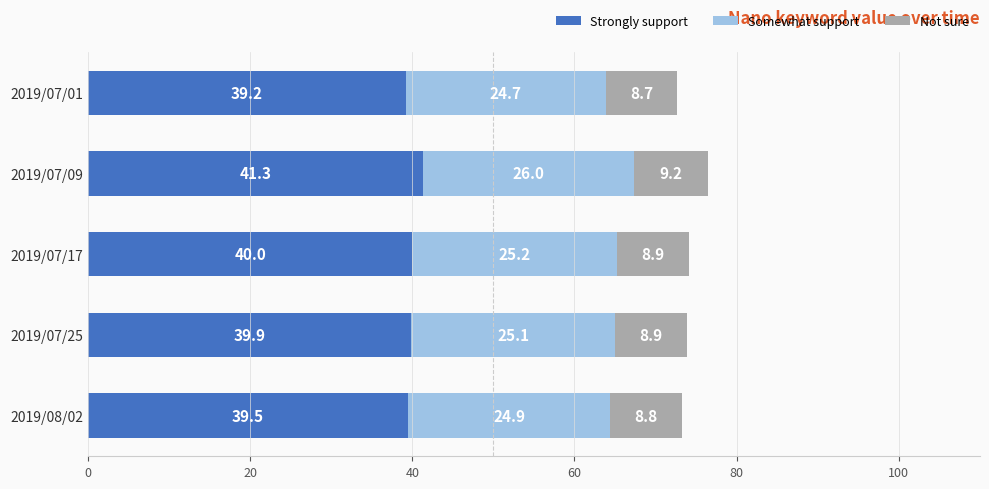

What is the maximum value for Strongly support?

41.3